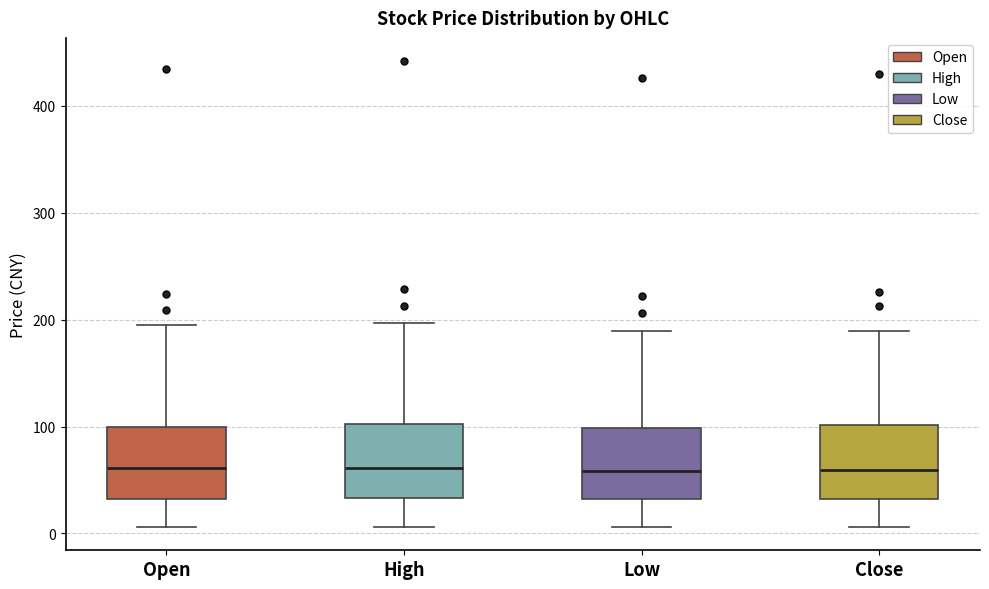

Reading left to right, transcribe this box plot: for each box, give where its median line is, the range the box spans, and where its two whiskers end, as read against the y-axis. The values are not printed on the chart, so give them approximately, as read against the axis.

Open: median 60, box 30 to 100, whiskers 10 to 190
High: median 60, box 30 to 100, whiskers 10 to 200
Low: median 60, box 30 to 100, whiskers 10 to 190
Close: median 60, box 30 to 100, whiskers 10 to 190